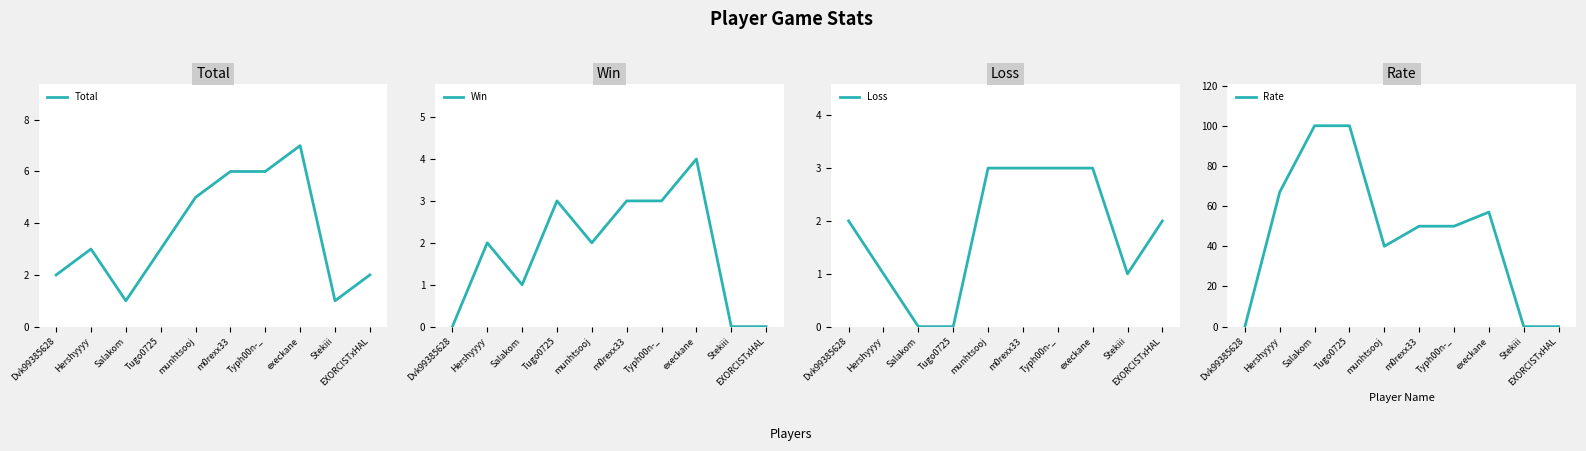

How many series are shown in this chart?

4